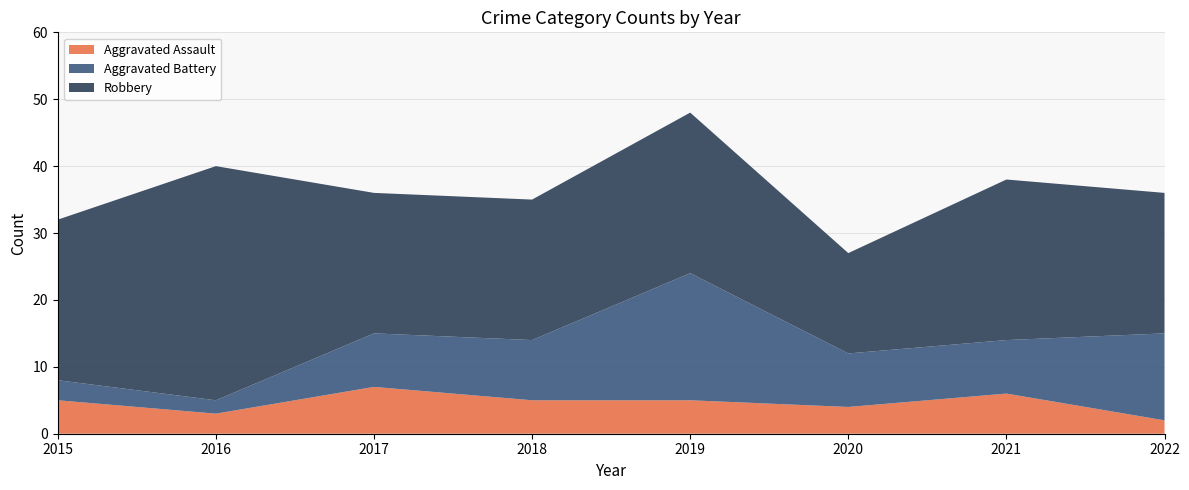

Reading right to left, extract all data points from this chart.

Aggravated Assault: 2	6	4	5	5	7	3	5
Aggravated Battery: 13	8	8	19	9	8	2	3
Robbery: 21	24	15	24	21	21	35	24